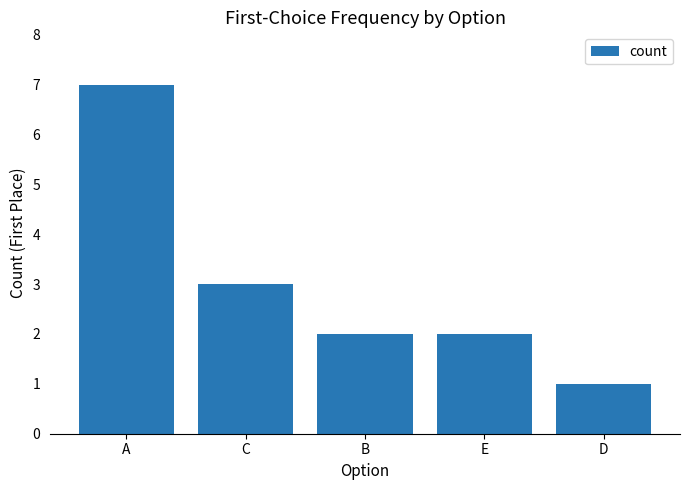

What is the smallest value displayed?

1